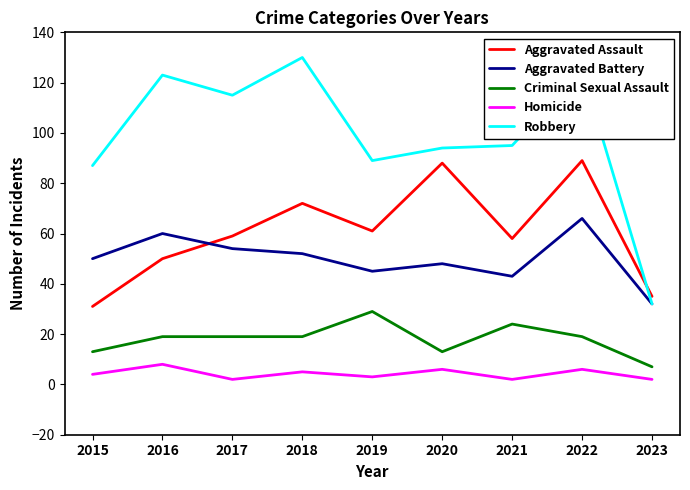

What is the total value across all series at 2016?

260